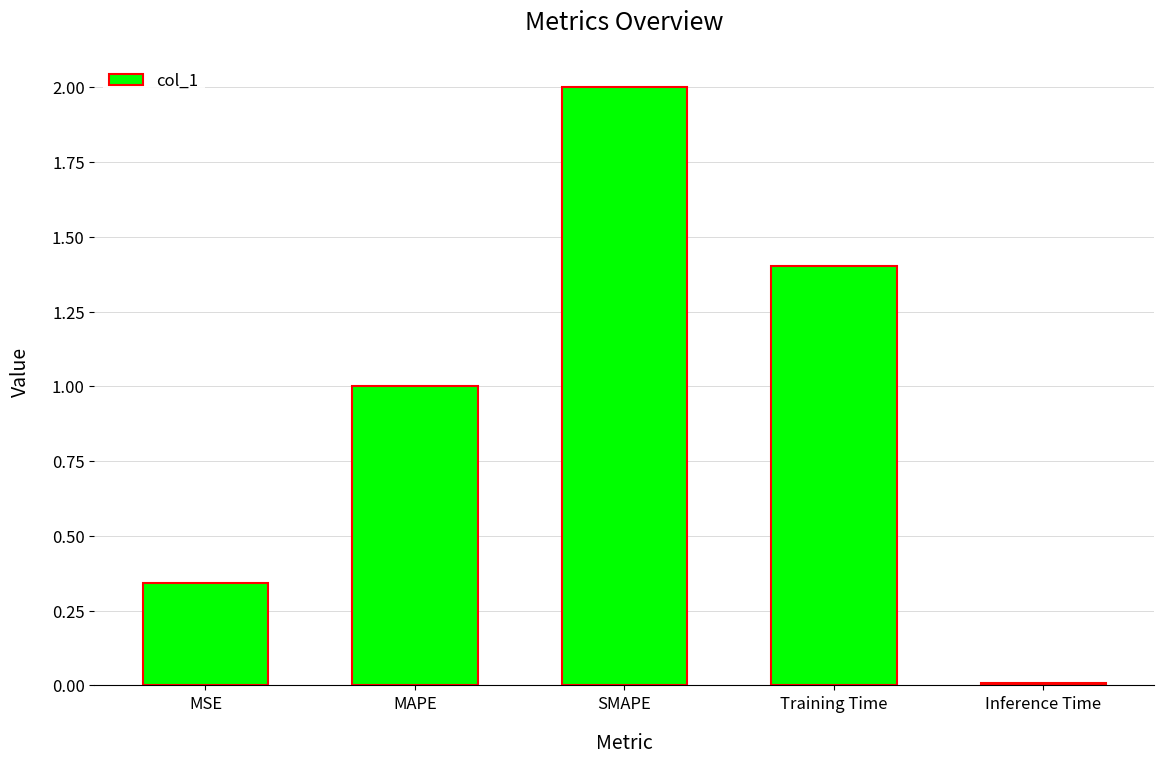

Which category has the highest value across all series?

SMAPE